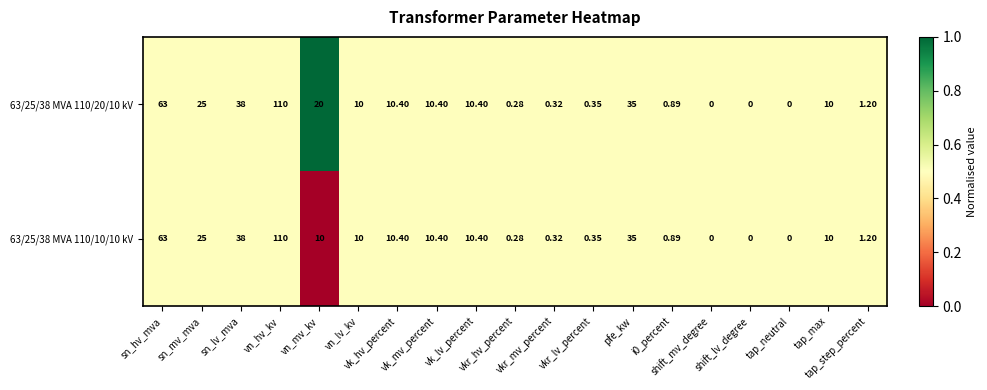

How many data points in 63/25/38 MVA 110/20/10 kV are less than 10?

8